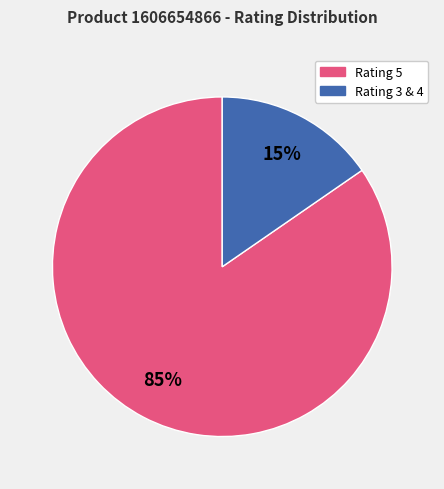

Count the number of slices in the pie.

2